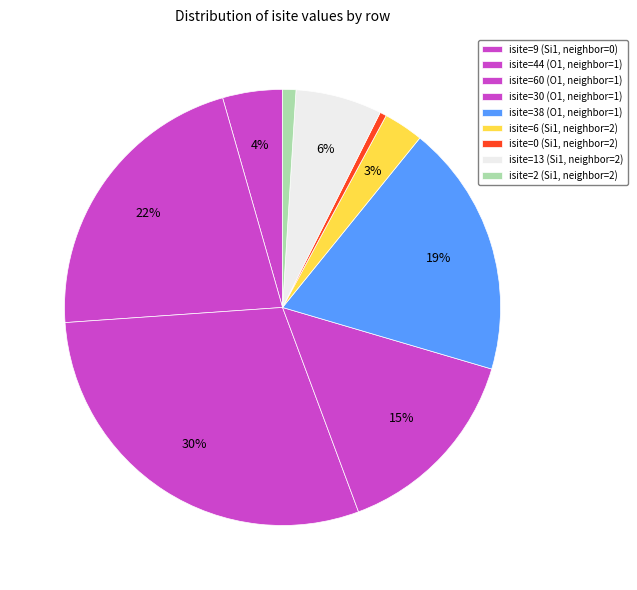

How many slices are in this pie chart?

9